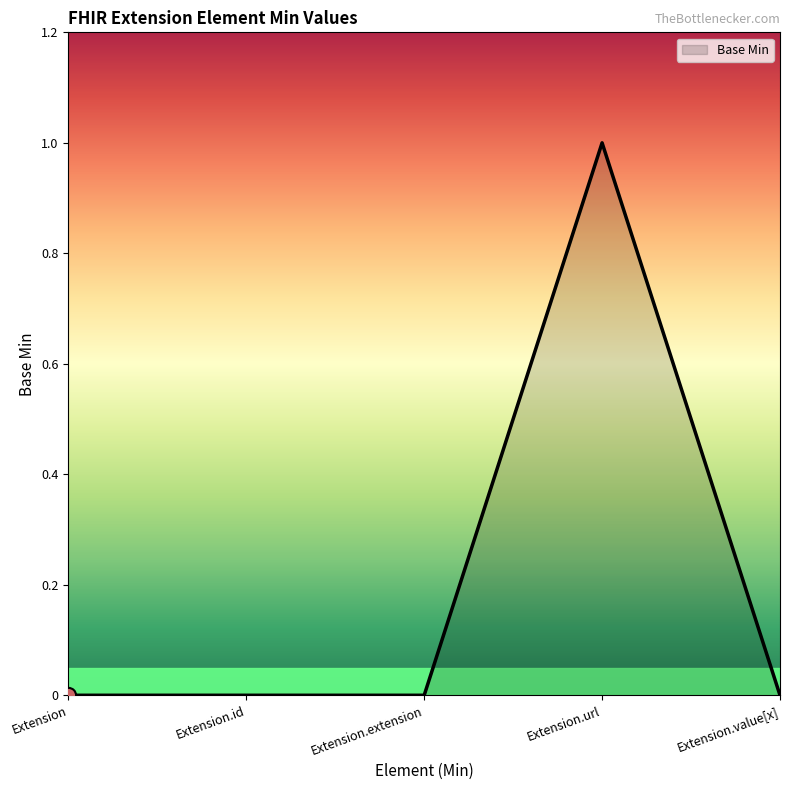

What is the change in value from Extension to Extension.url?

+1